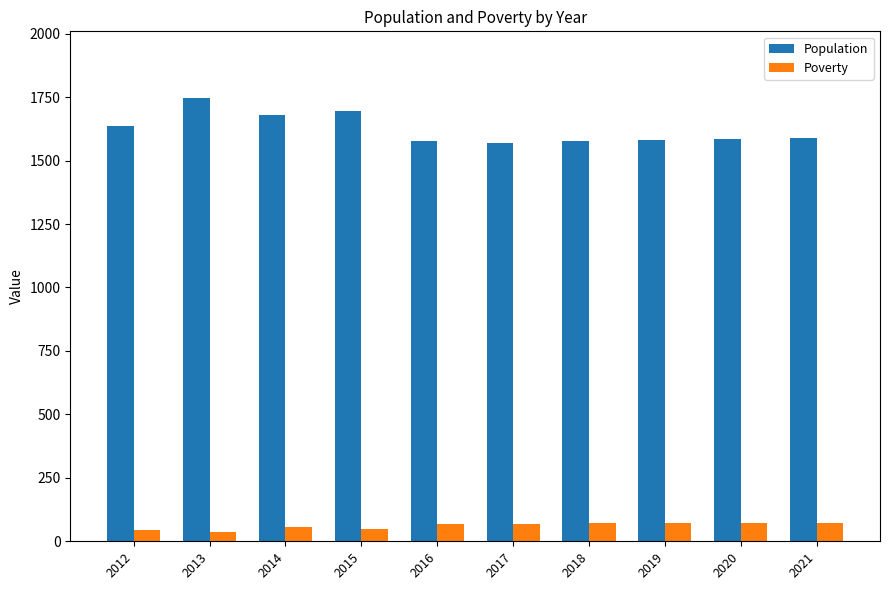

What is the smallest value displayed?

35